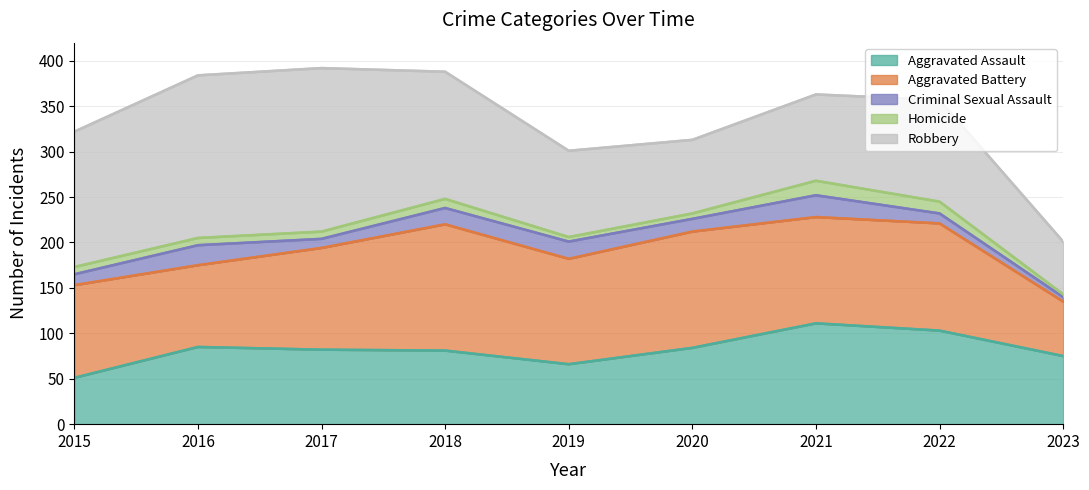

Reading left to right, extract all data points from this chart.

Aggravated Assault: 51	85	82	81	66	84	111	103	75
Aggravated Battery: 102	90	112	139	116	128	117	118	60
Criminal Sexual Assault: 12	22	10	18	19	14	24	11	5
Homicide: 8	8	8	10	5	6	16	13	3
Robbery: 149	179	180	140	95	81	95	112	58